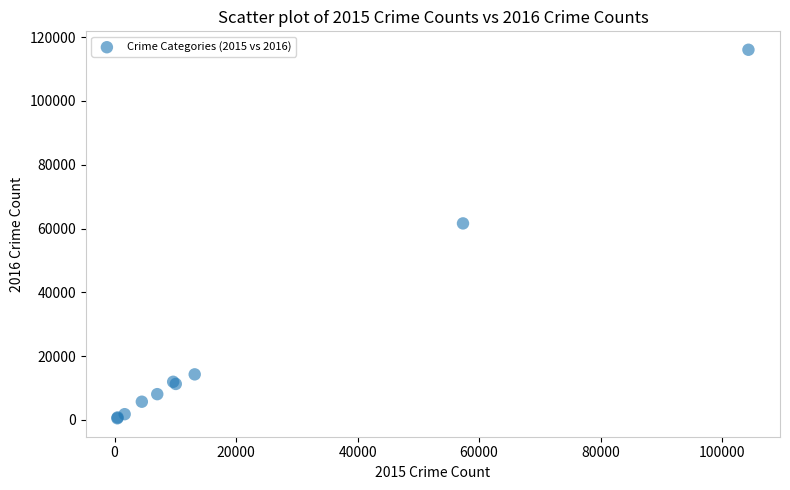

What Y value in the scatter plot is closest to 58286?

61618